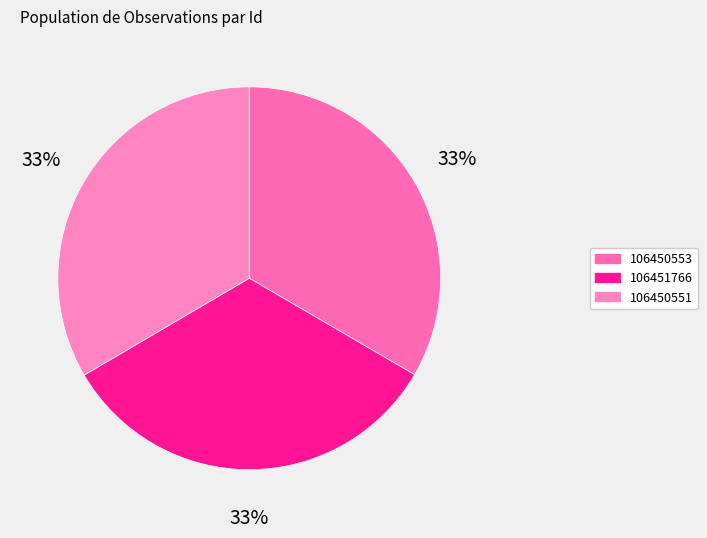

Is there a majority slice in this chart?

No